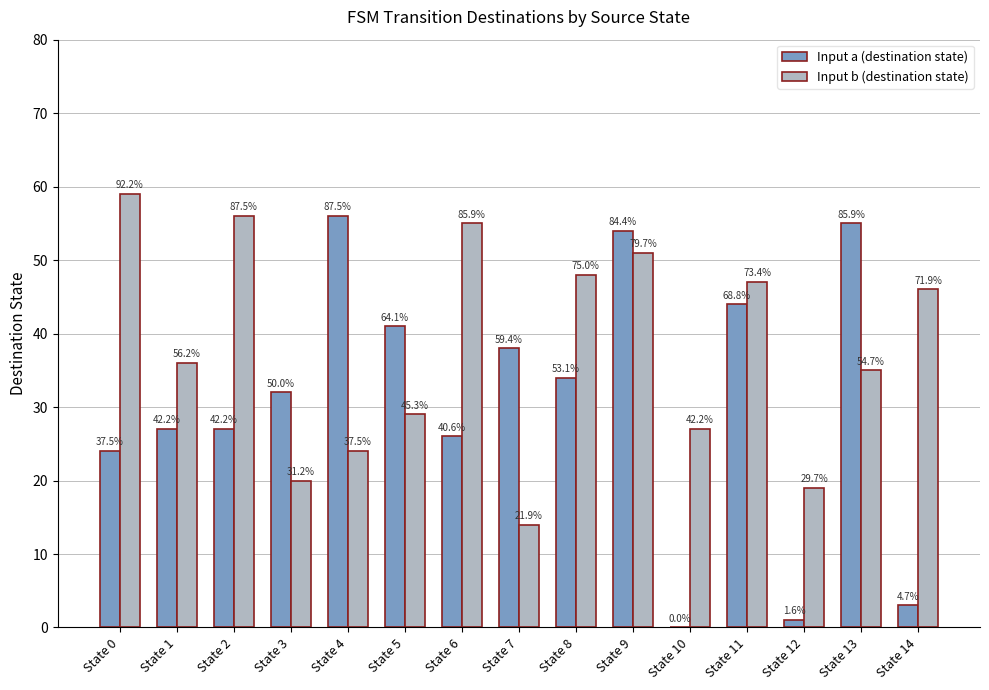

Reading right to left, transcribe all the data shown in this chart.

Input a (destination state): State 14=3	State 13=55	State 12=1	State 11=44	State 10=0	State 9=54	State 8=34	State 7=38	State 6=26	State 5=41	State 4=56	State 3=32	State 2=27	State 1=27	State 0=24
Input b (destination state): State 14=46	State 13=35	State 12=19	State 11=47	State 10=27	State 9=51	State 8=48	State 7=14	State 6=55	State 5=29	State 4=24	State 3=20	State 2=56	State 1=36	State 0=59